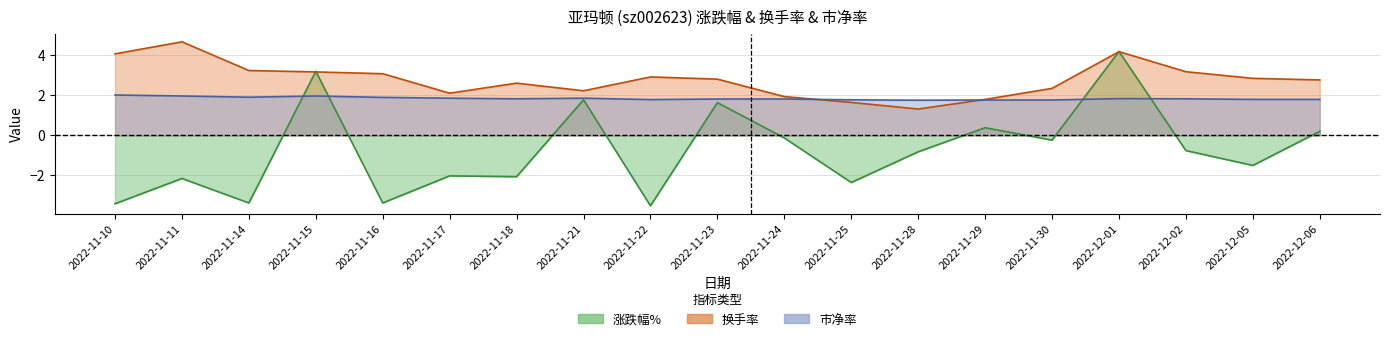

What is the spread (max minus min) of values at 2022-11-10?

7.5